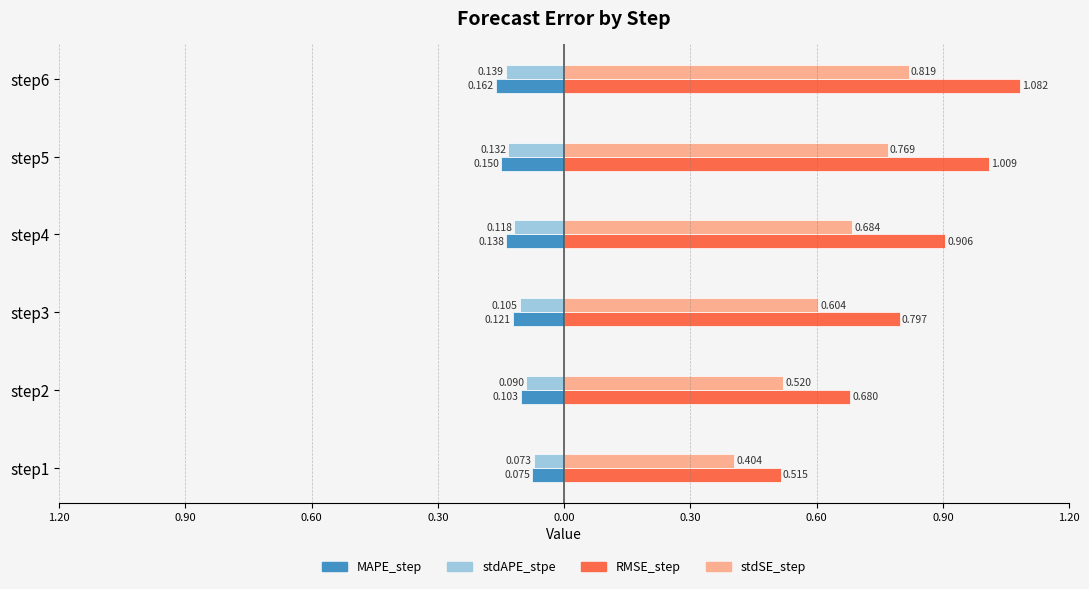

Which series has the largest total across all categories?

RMSE_step